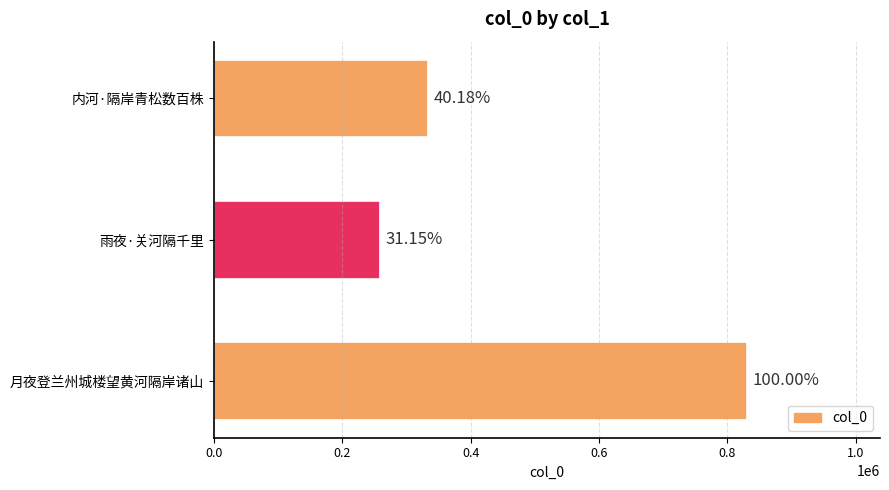

Does the chart contain any negative values?

No